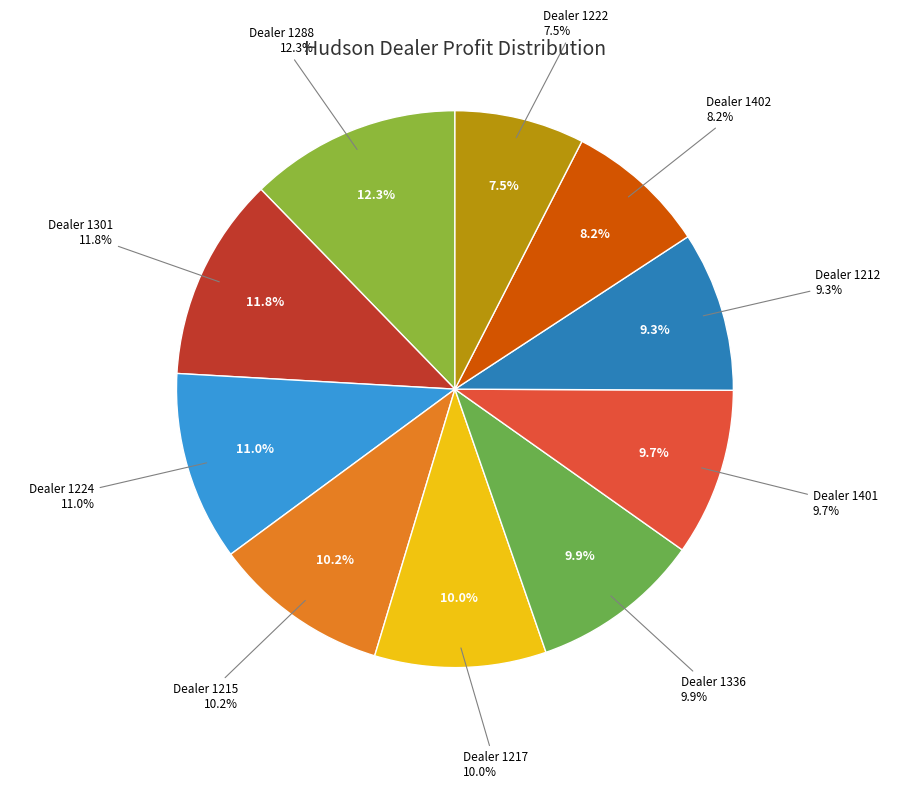

The 1301 slice represents 12% of the pie. True or false?

True